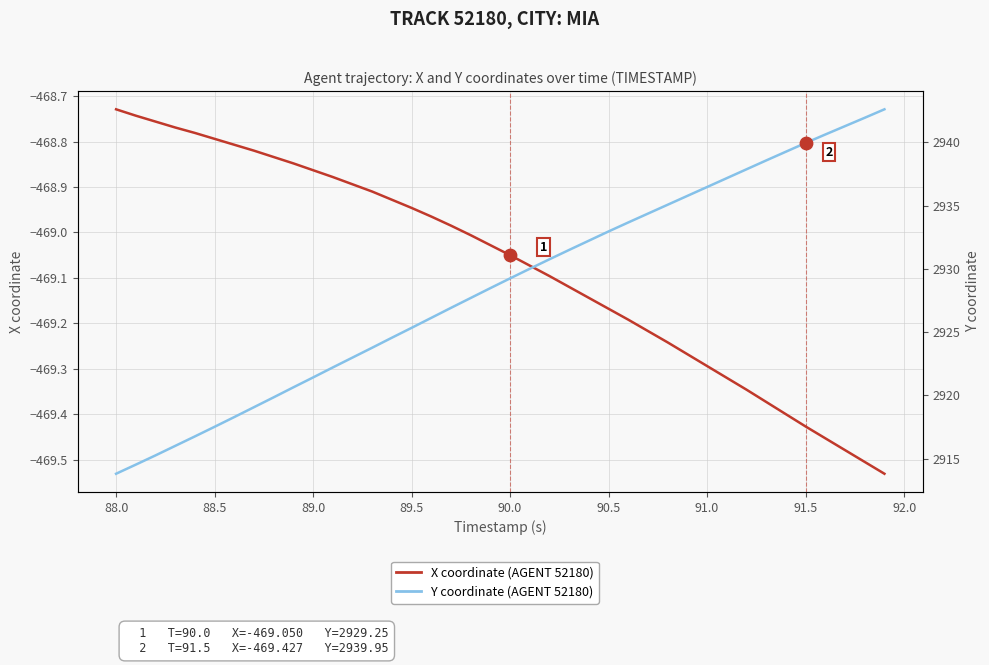

Which series has the widest spread of Y values?

Y coordinate